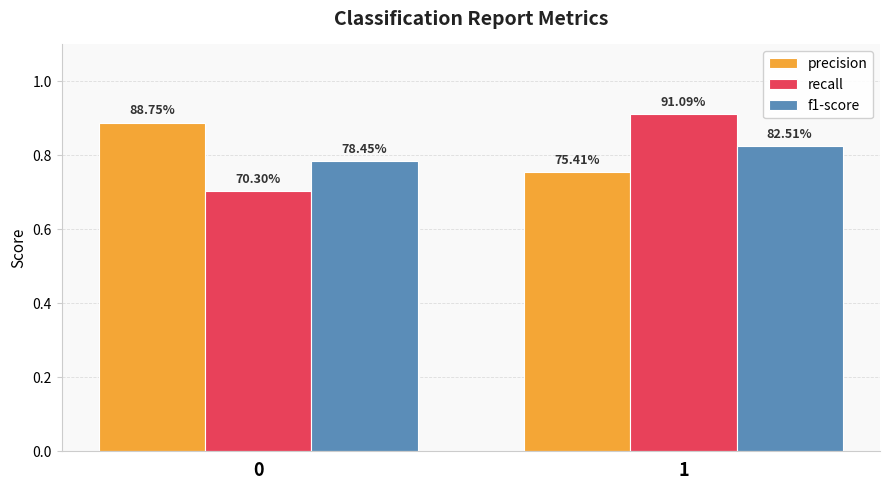

What are all the series names shown in the legend?

precision, recall, f1-score